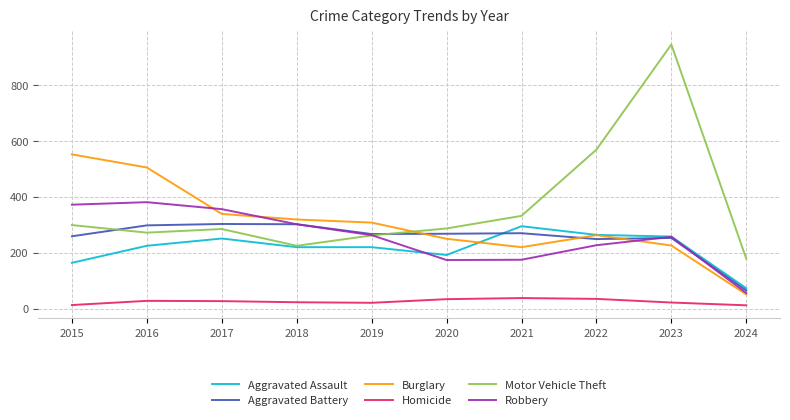

Which series has the widest spread of values?

Motor Vehicle Theft